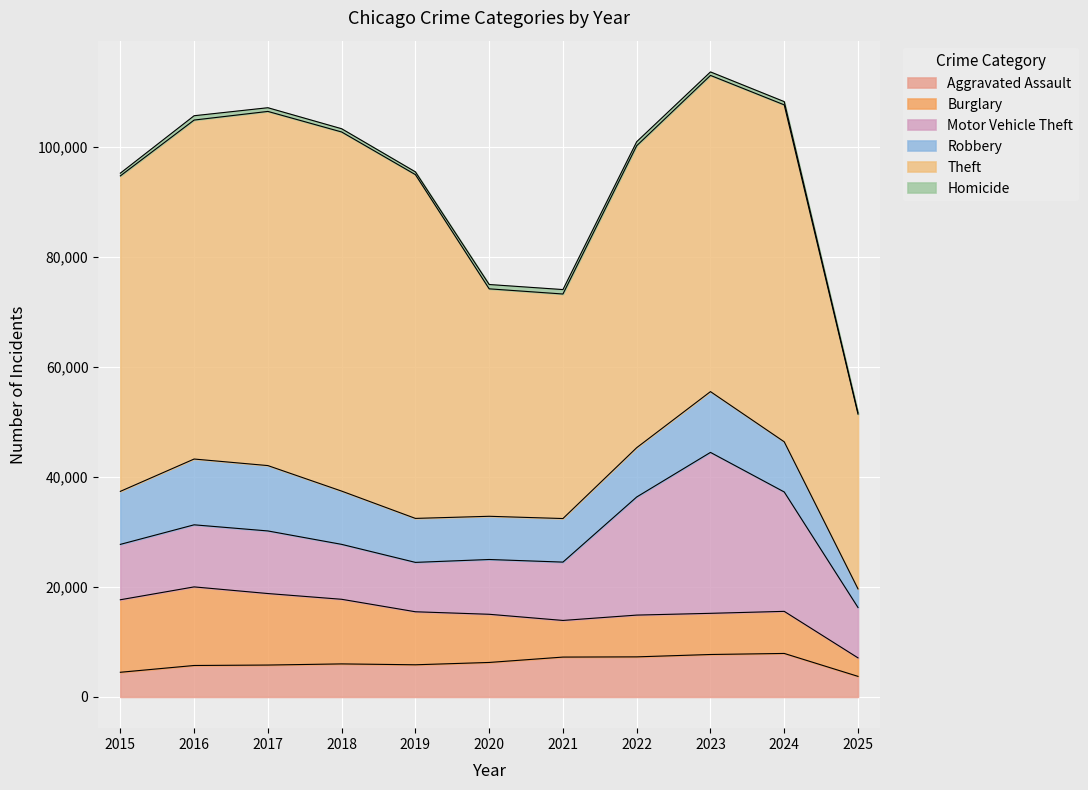

Reading left to right, transcribe all the data shown in this chart.

Aggravated Assault: 2015=4480	2016=5713	2017=5793	2018=6002	2019=5842	2020=6265	2021=7242	2022=7281	2023=7712	2024=7903	2025=3736
Burglary: 2015=13184	2016=14289	2017=13001	2018=11747	2019=9638	2020=8758	2021=6661	2022=7594	2023=7485	2024=7651	2025=3361
Motor Vehicle Theft: 2015=10068	2016=11285	2017=11380	2018=9985	2019=8978	2020=9960	2021=10605	2022=21472	2023=29255	2024=21704	2025=9155
Robbery: 2015=9638	2016=11960	2017=11881	2018=9681	2019=7995	2020=7855	2021=7920	2022=8964	2023=11052	2024=9119	2025=3385
Theft: 2015=57352	2016=61624	2017=64386	2018=65290	2019=62499	2020=41350	2021=40820	2022=54899	2023=57487	2024=61256	2025=31775
Homicide: 2015=496	2016=786	2017=672	2018=588	2019=499	2020=787	2021=806	2022=729	2023=632	2024=588	2025=231